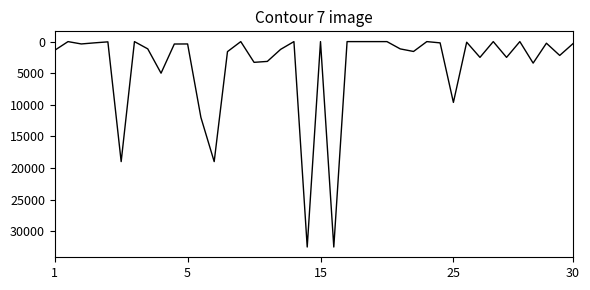

What is the difference between the maximum and second lowest values?

32508.5